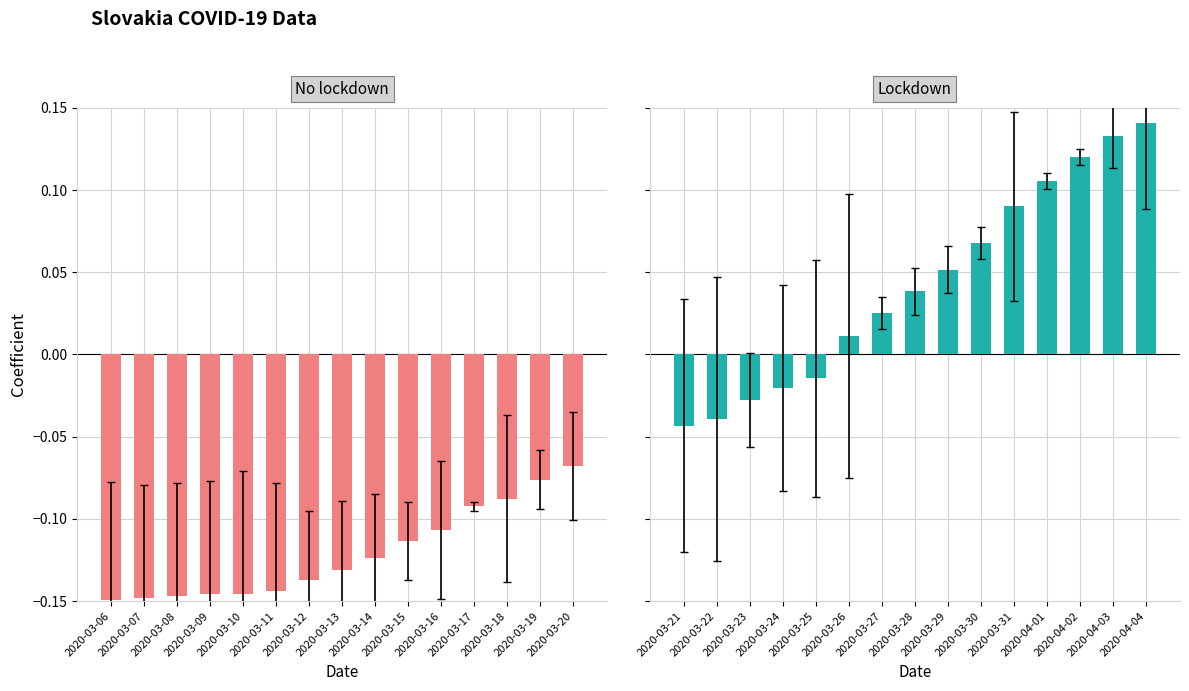

What is the minimum value shown in the chart?

-0.1